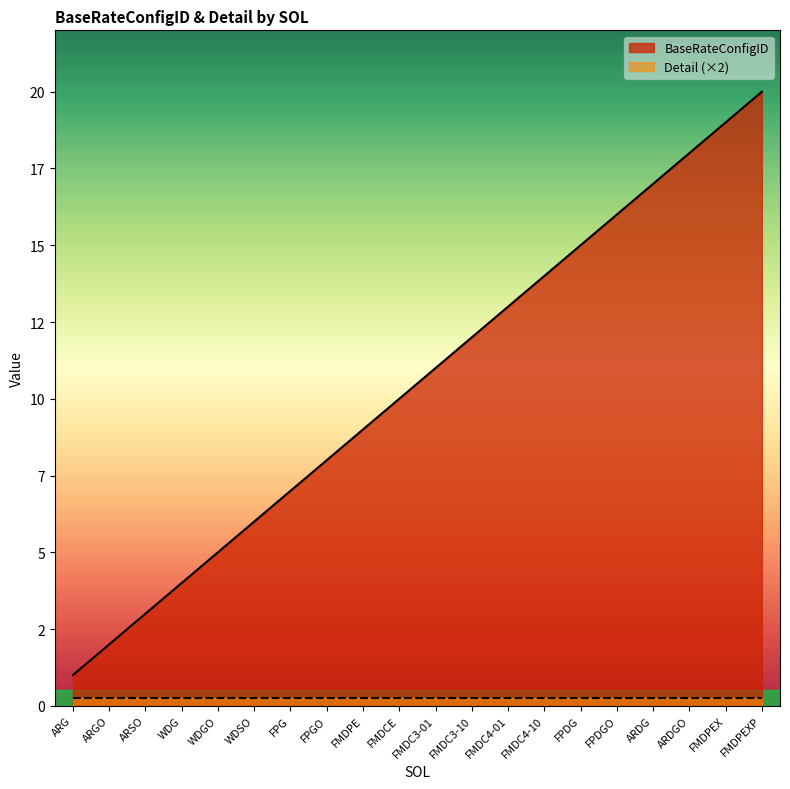

Reading left to right, extract all data points from this chart.

ARG=1	ARGO=2	ARSO=3	WDG=4	WDGO=5	WDSO=6	FPG=7	FPGO=8	FMDPE=9	FMDCE=10	FMDC3-01=11	FMDC3-10=12	FMDC4-01=13	FMDC4-10=14	FPDG=15	FPDGO=16	ARDG=17	ARDGO=18	FMDPEX=19	FMDPEXP=20